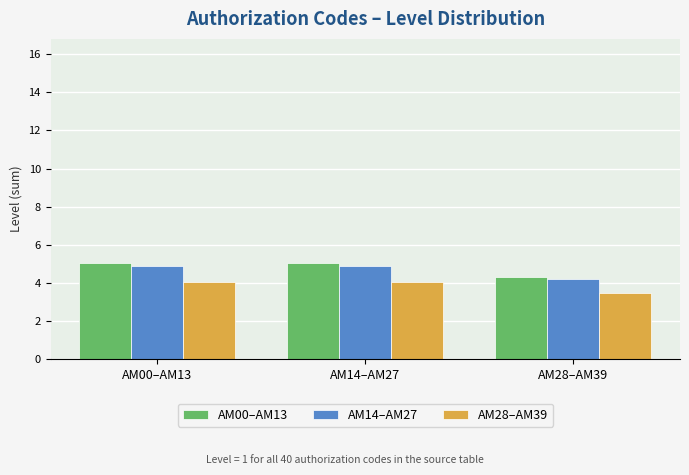

The value of AM14–AM27 at AM28–AM39 is 4.2. True or false?

True